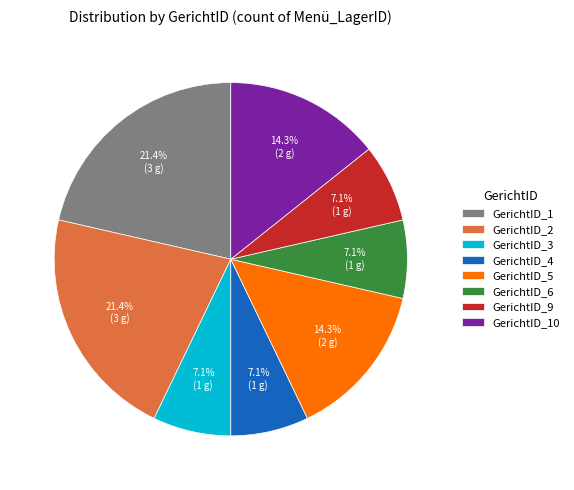

What percentage is NOT represented by GerichtID_4?

92.9%